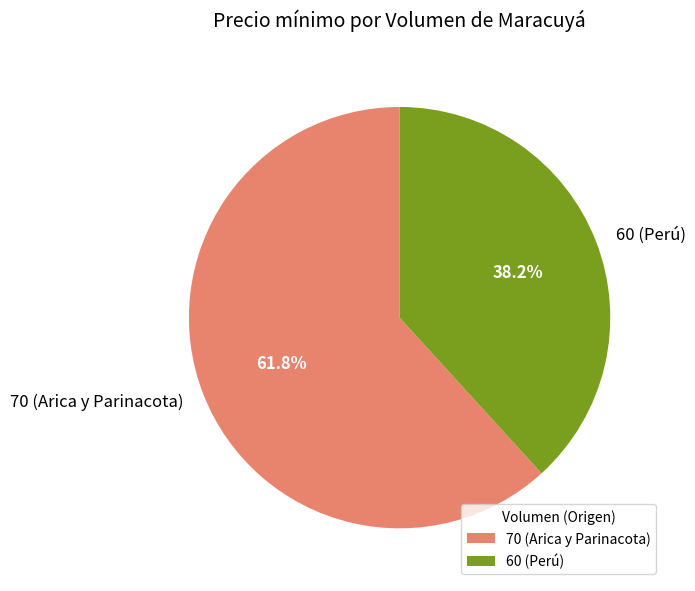

To the nearest percent, what portion does 70 (Arica y Parinacota) represent?

62%